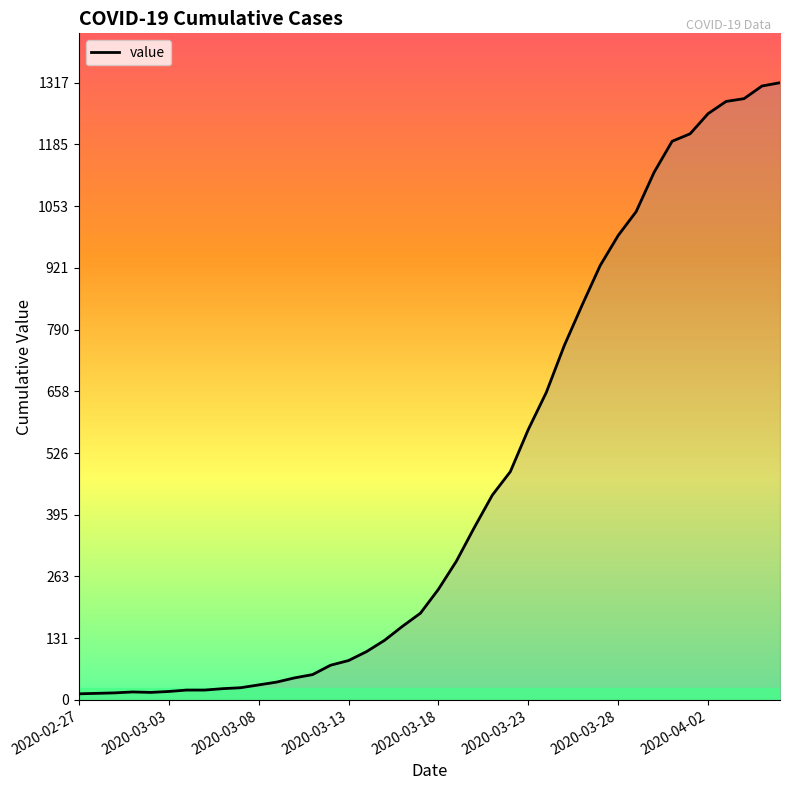

What is the maximum value shown in the chart?

1317